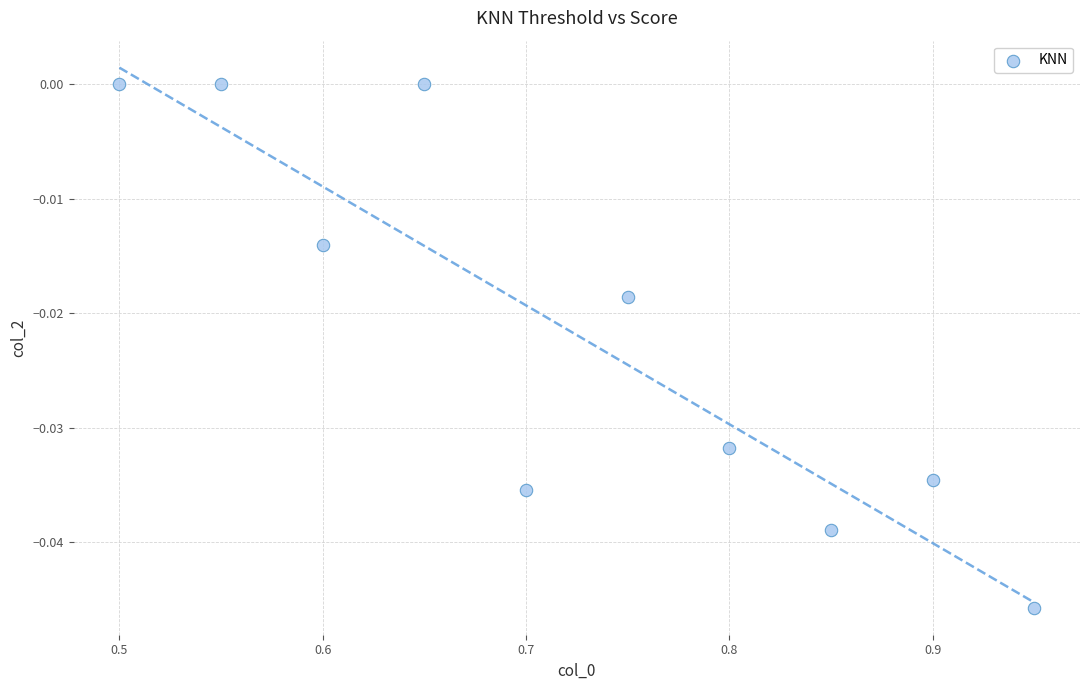

What is the range of X values (max minus min)?

0.5